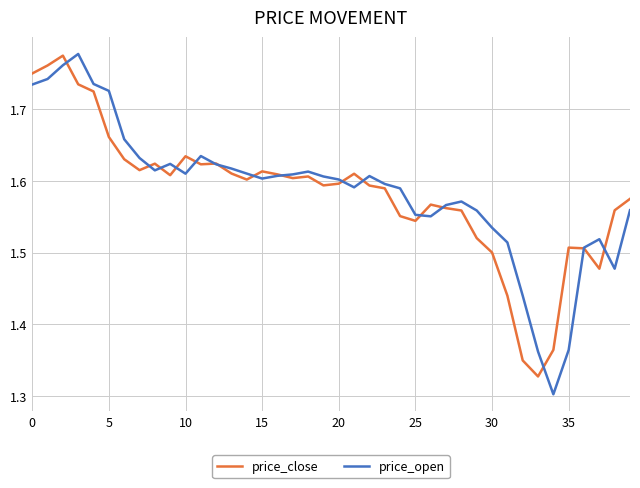

What are all the series names shown in the legend?

price_close, price_open